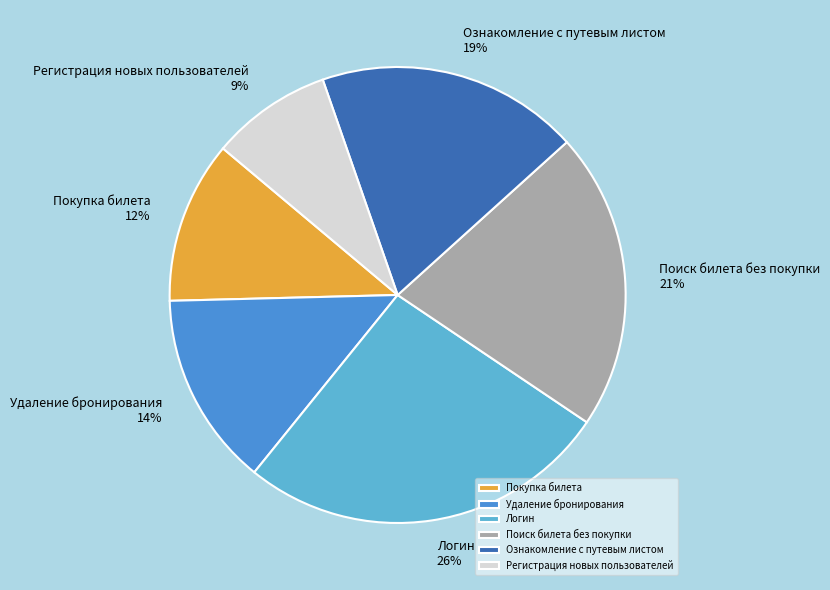

Is there any slice that represents more than half of the pie?

No